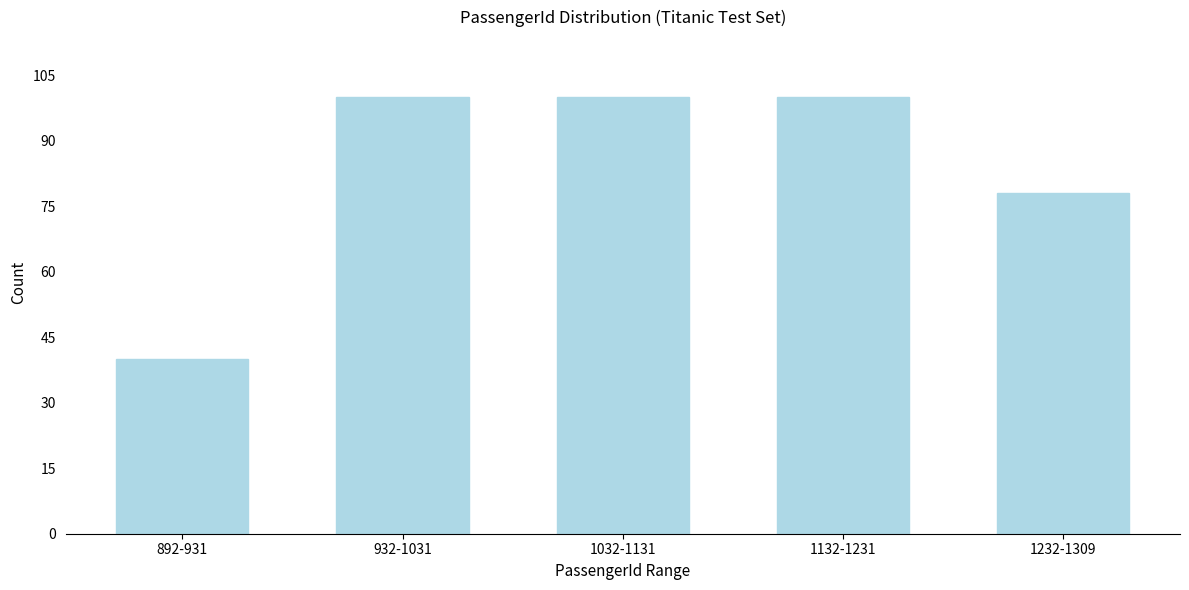

Reading left to right, list all the values displayed in this chart.

892-931=40	932-1031=100	1032-1131=100	1132-1231=100	1232-1309=78